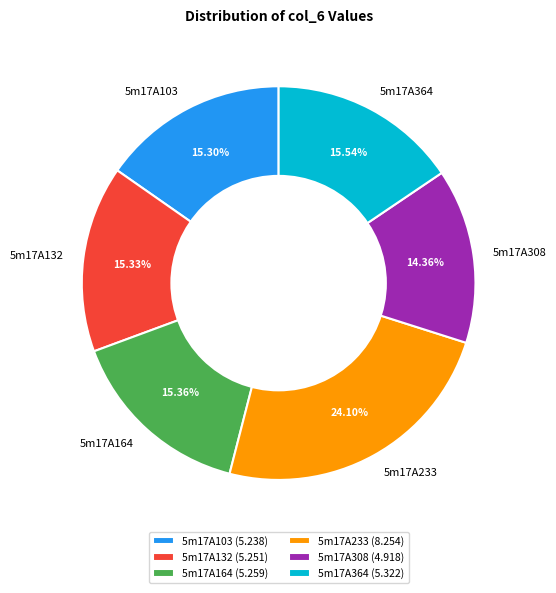

How much of the chart is everything except 5m17A364?

84.5%